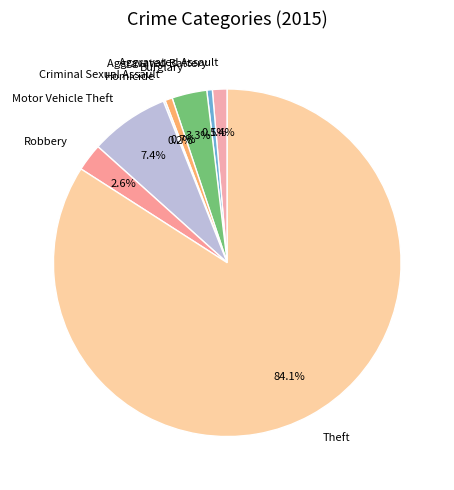

Combined, do Aggravated Assault and Criminal Sexual Assault account for over 50%?

No